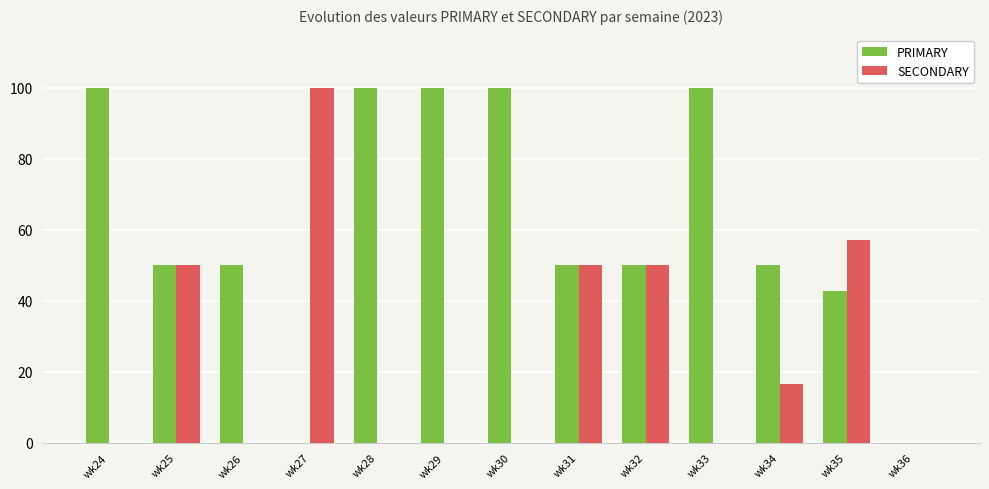

How many distinct data groups are displayed?

2